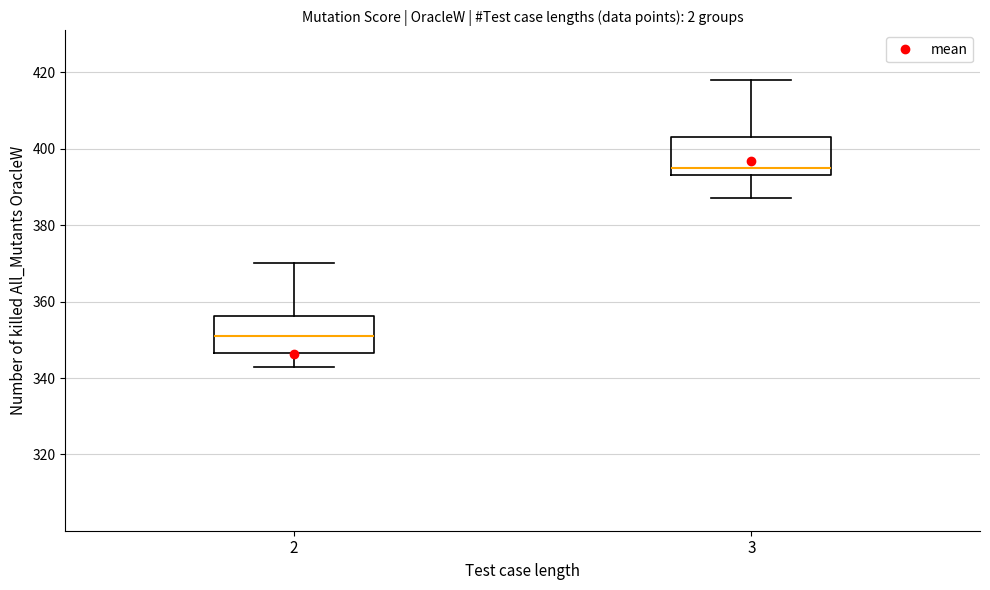

Where is the upper edge of the box at x = 3 on the y-axis? The values are not printed on the chart, so give them approximately, as read against the axis.

404